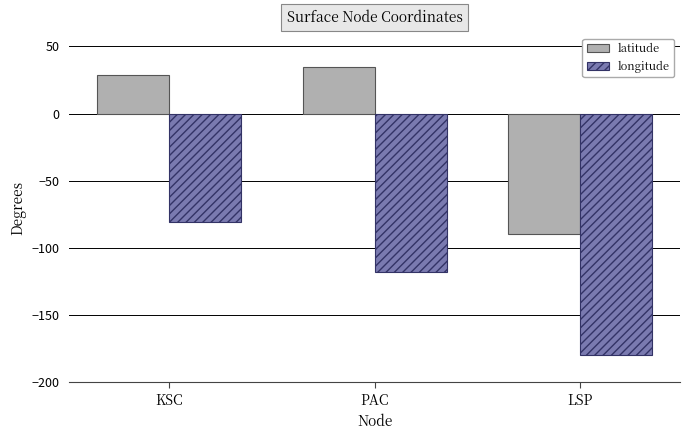

How many values in latitude are above zero?

2